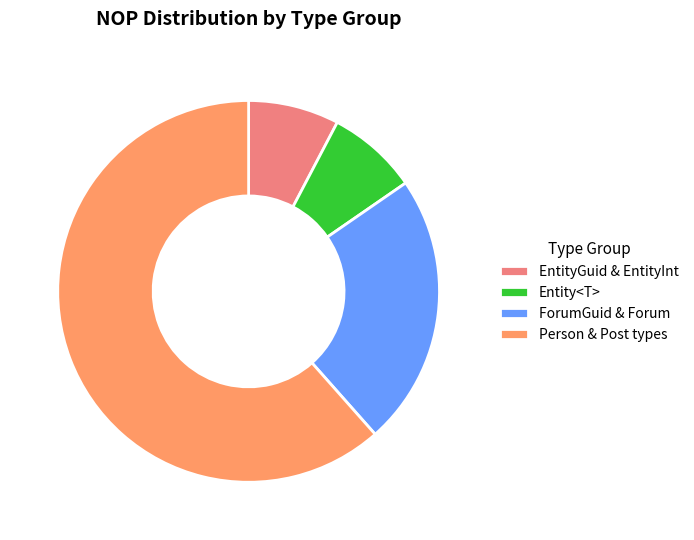

Count the number of slices in the pie.

4